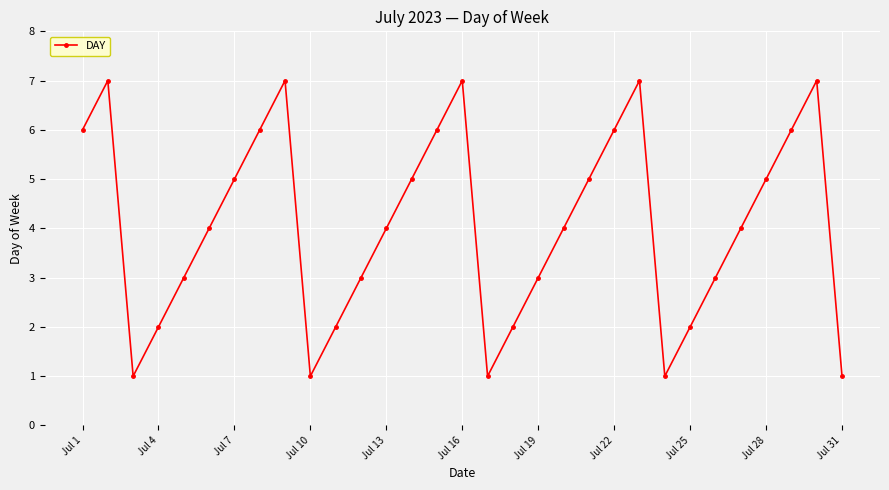

How many lines are shown in the chart?

1